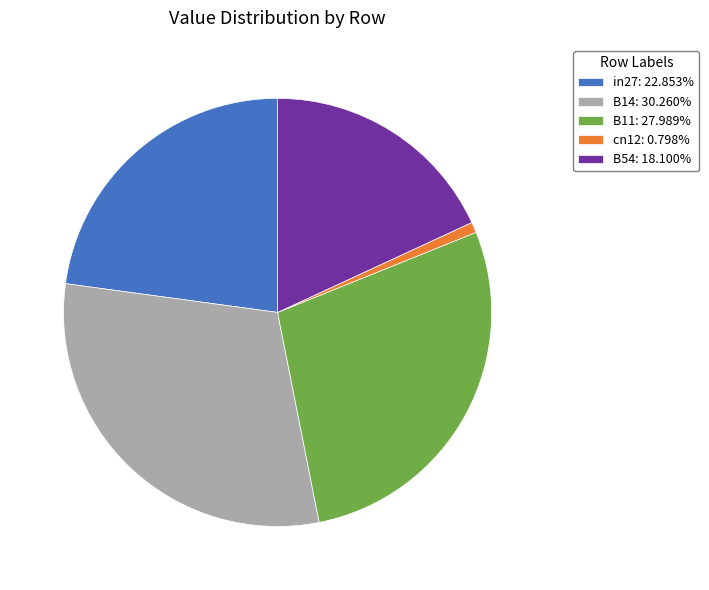

Is the sum of in27: 22.853% and B11: 27.989% greater than half?

Yes